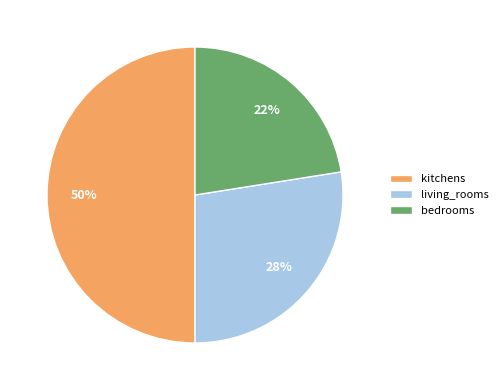

Which category has the biggest portion of the pie?

kitchens